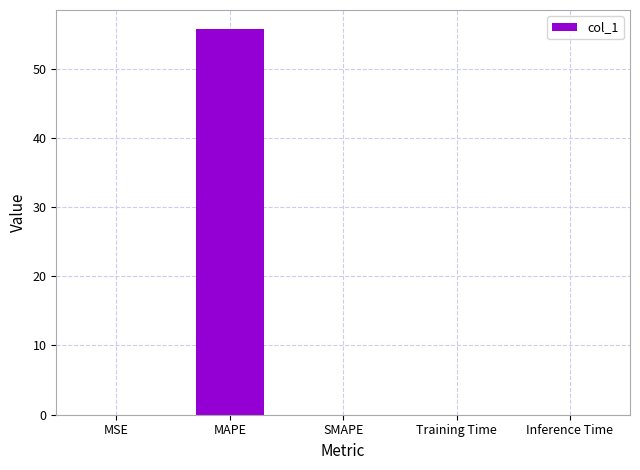

True or false: the data shows 0.0 at MSE.

True